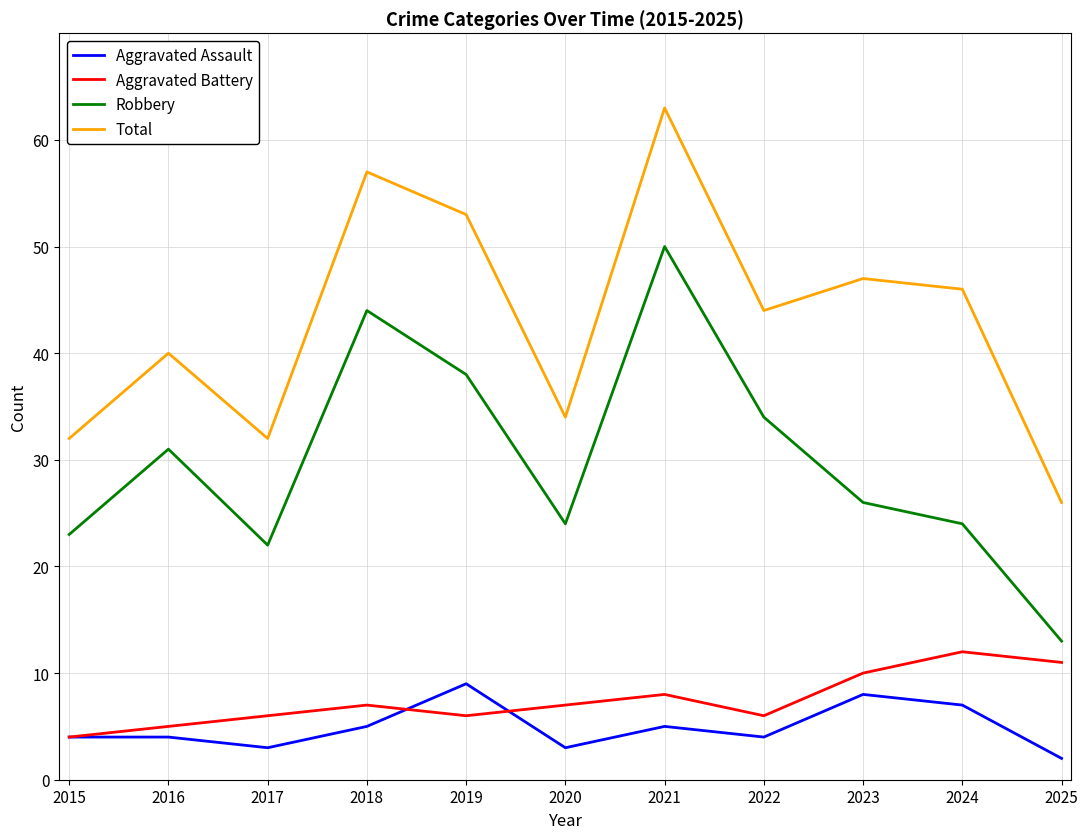

Reading left to right, what are all the values shown in this chart?

Aggravated Assault: 4	4	3	5	9	3	5	4	8	7	2
Aggravated Battery: 4	5	6	7	6	7	8	6	10	12	11
Robbery: 23	31	22	44	38	24	50	34	26	24	13
Total: 32	40	32	57	53	34	63	44	47	46	26